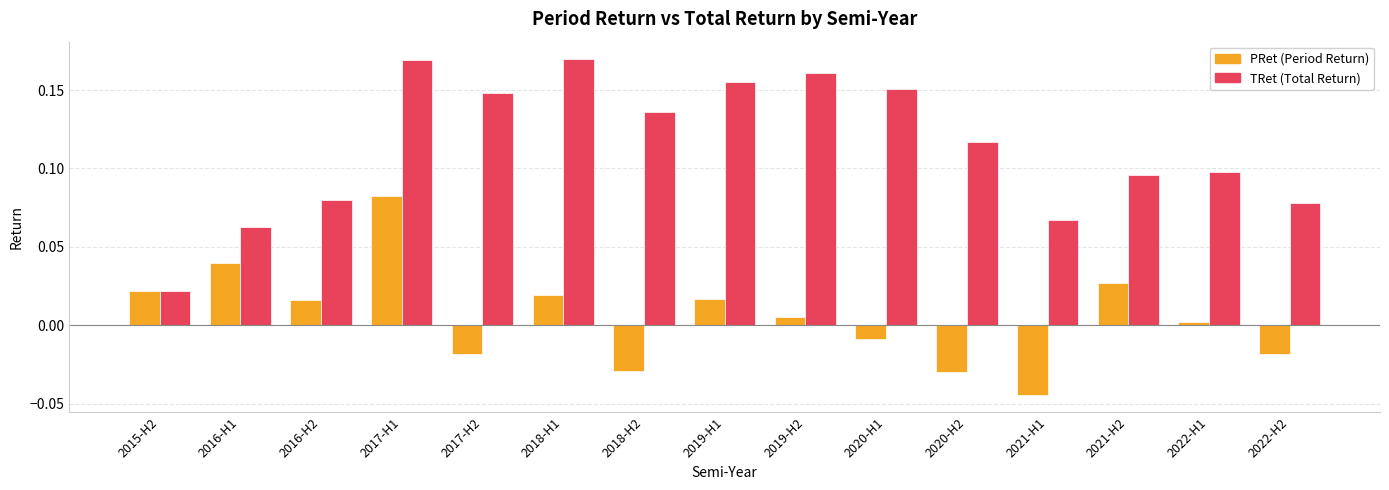

At which category is the sum across all series the highest?

2017-H1